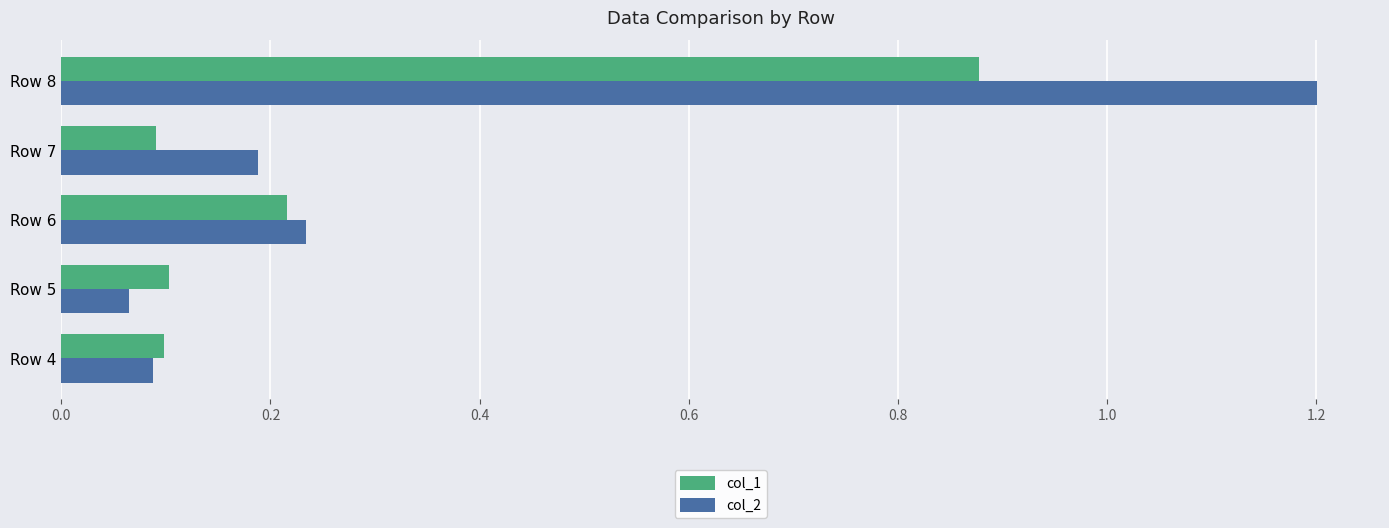

What is the sum of the col_2 values at Row 6 and Row 4?

0.3